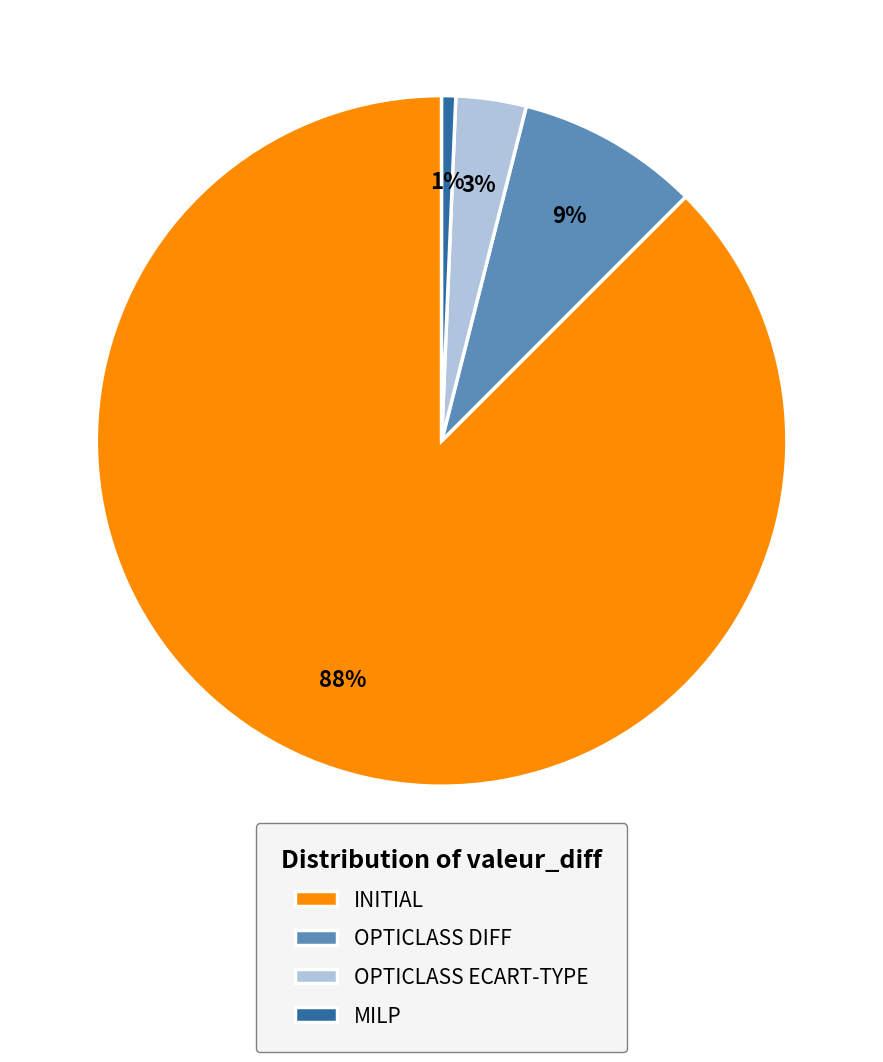

What is the largest slice in the pie chart?

INITIAL